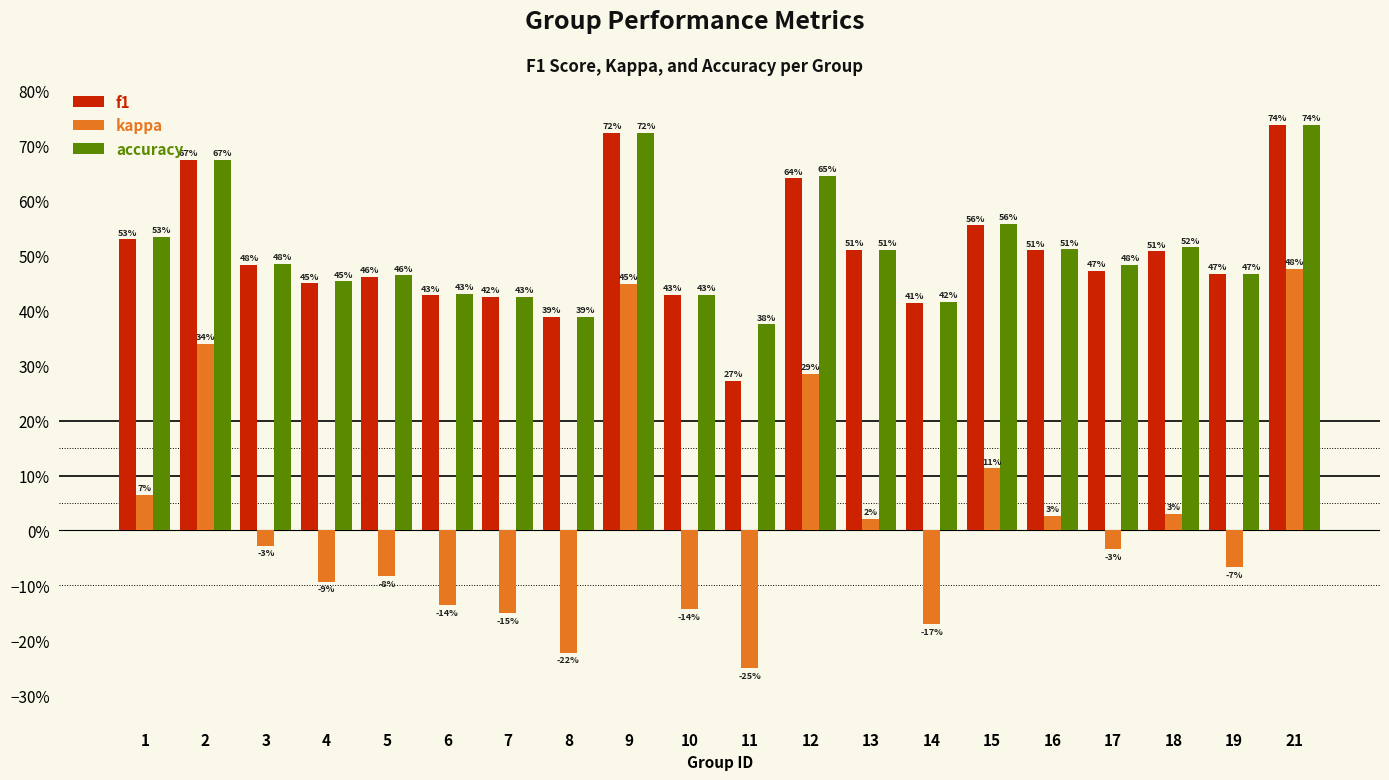

What are all the series names shown in the legend?

f1, kappa, accuracy